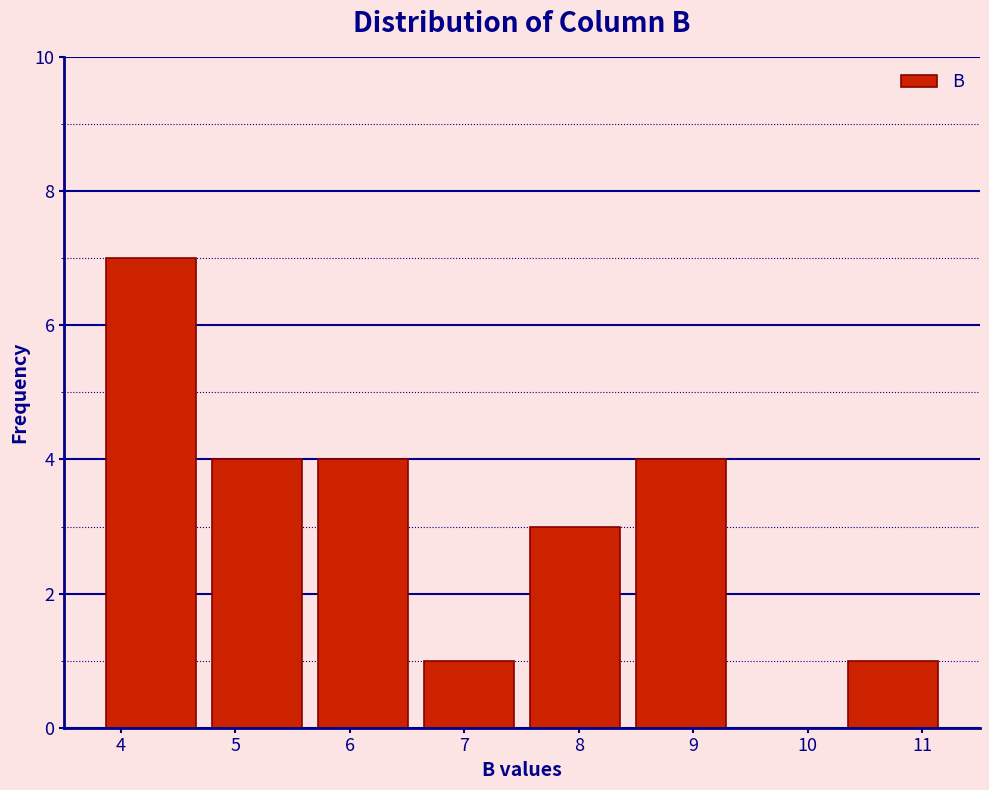

Reading left to right, transcribe this chart: for each bar, give the range it covers on the x-axis and its height. Neither the bar edges nor the heights are printed on the chart, so give them approximately, as read against the axes.

3.8 to 4.7: 7
4.7 to 5.7: 4
5.7 to 6.6: 4
6.6 to 7.5: 1
7.5 to 8.4: 3
8.4 to 9.4: 4
9.4 to 10.3: 0
10.3 to 11.2: 1